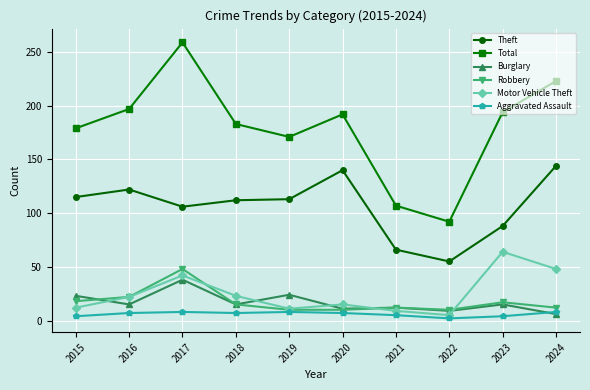

What is the difference between the maximum and minimum values in the Total series?

167